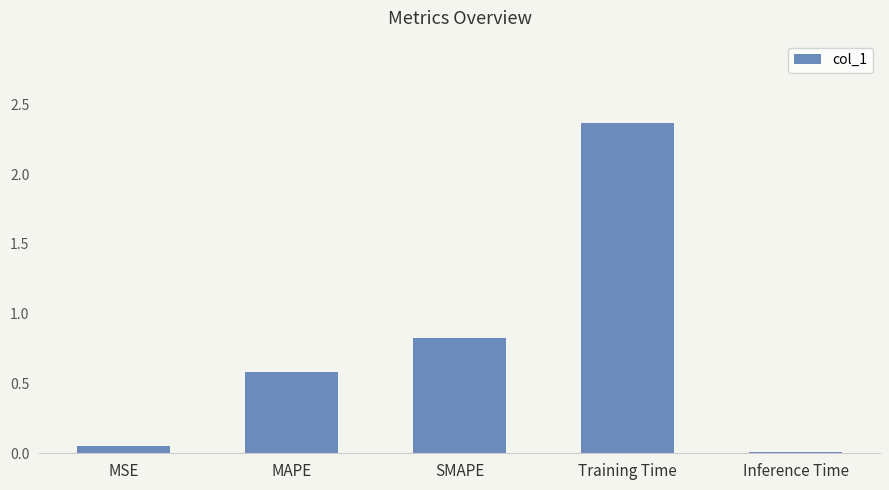

What is the sum of all values?

3.8